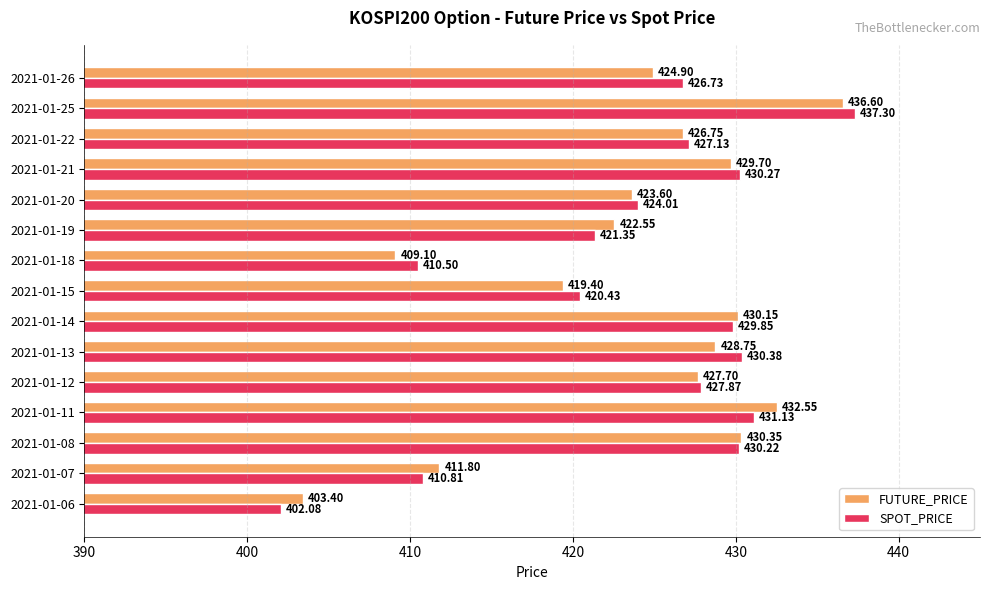

What are all the series names shown in the legend?

FUTURE_PRICE, SPOT_PRICE